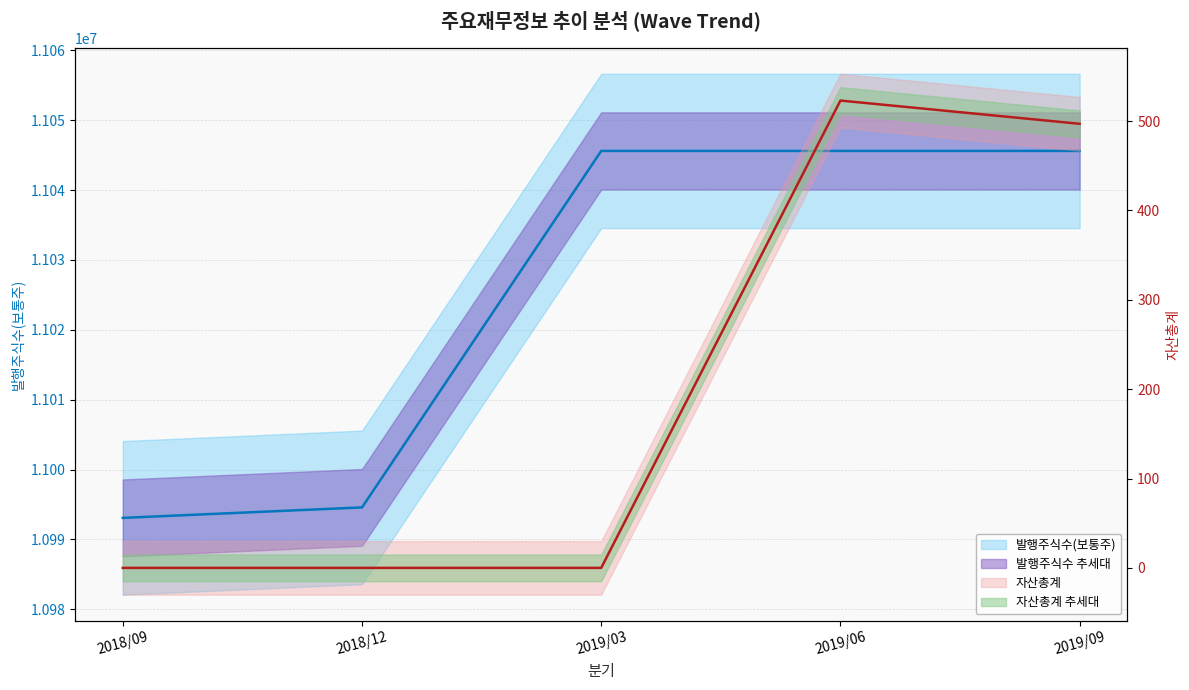

True or false: 발행주식수(보통주) and 자산총계 cross at least once.

False